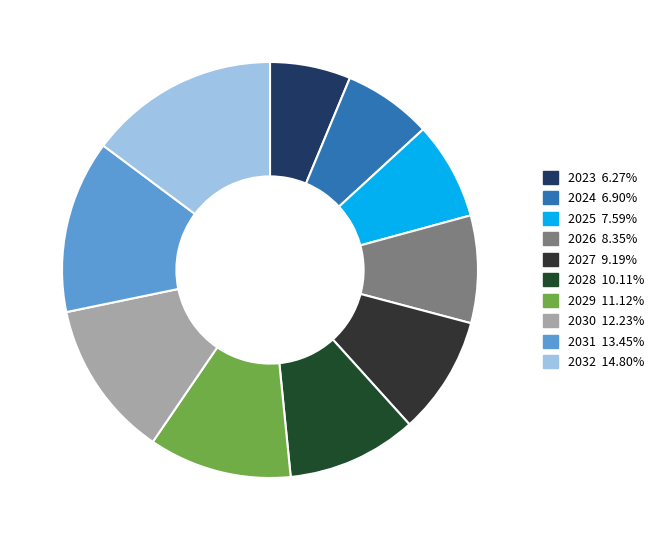

Which category has the biggest portion of the pie?

2032